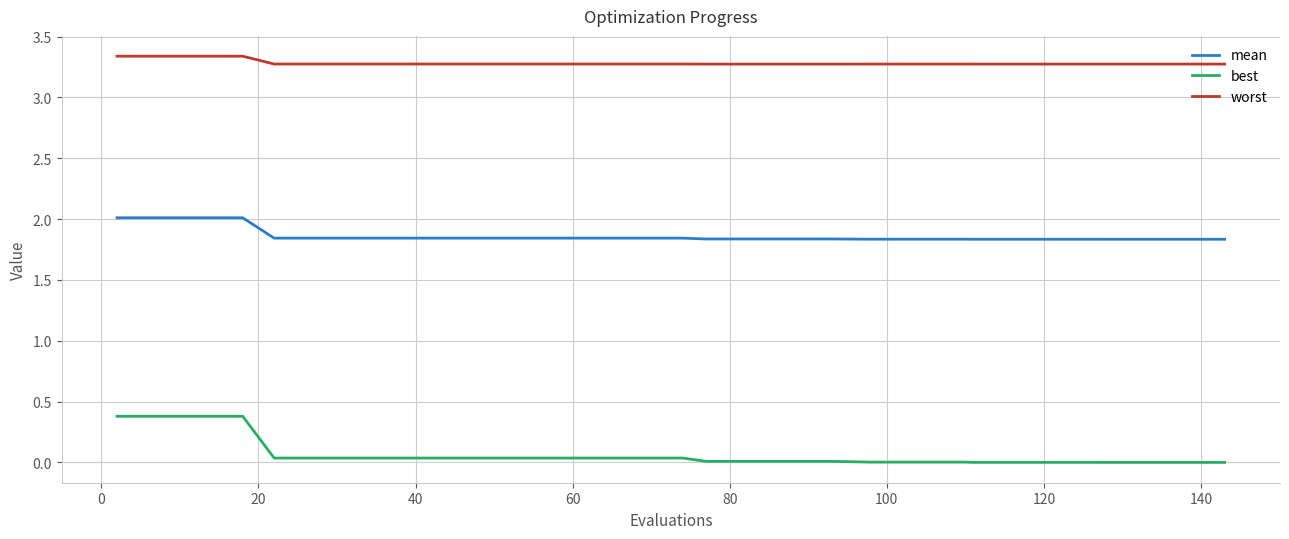

Which series has the widest spread of values?

best